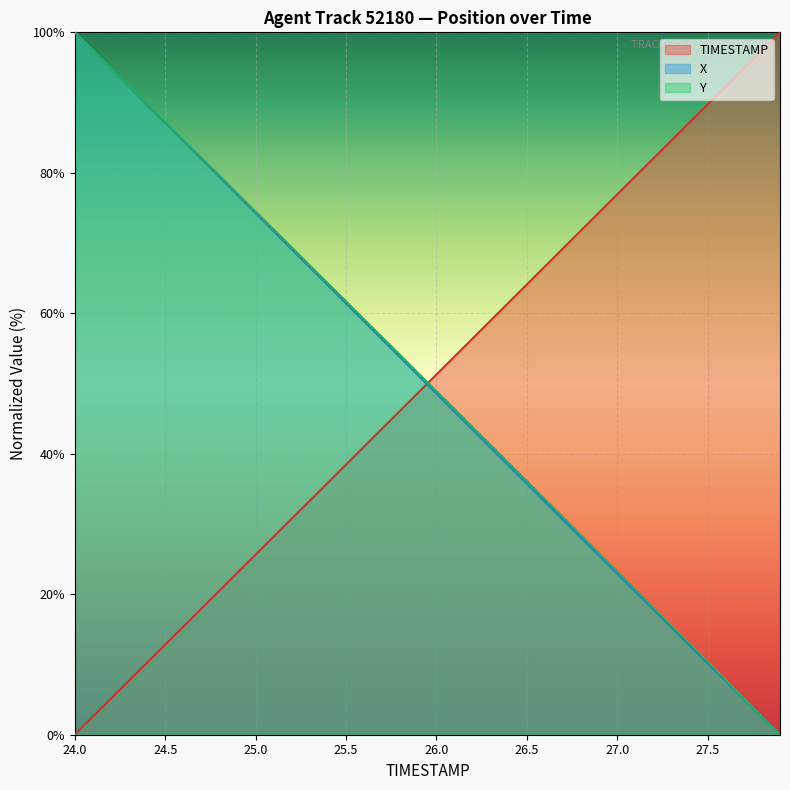

What is the difference between the maximum and minimum values in the TIMESTAMP series?

100.0